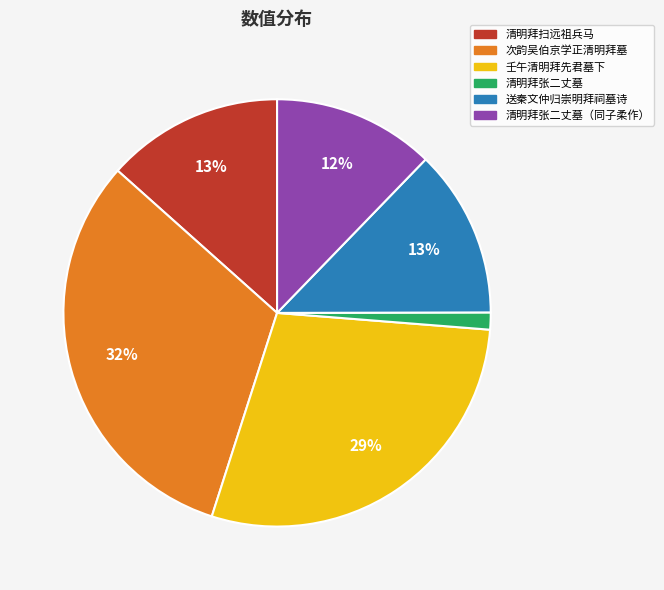

Does any single category account for the majority?

No